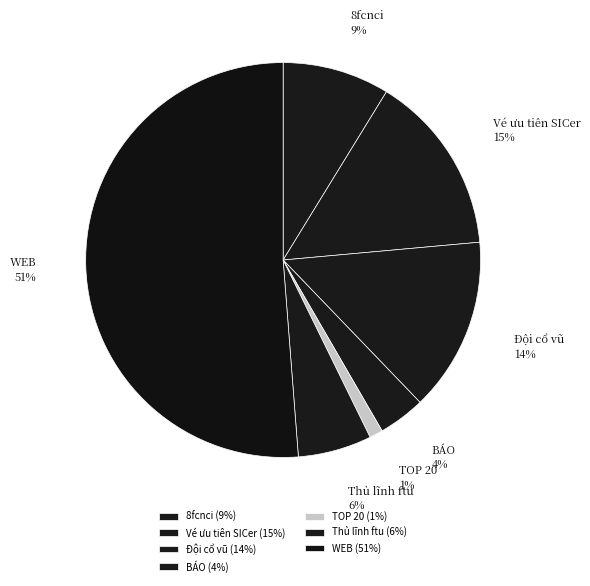

Is it true that Vé ưu tiên SICer is 15% of the pie?

True